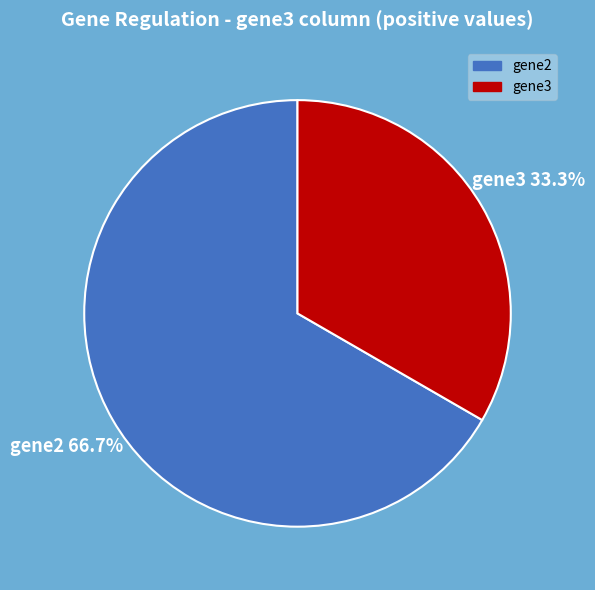

To the nearest percent, what is the difference between the gene2 and gene3 slice percentages?

33%